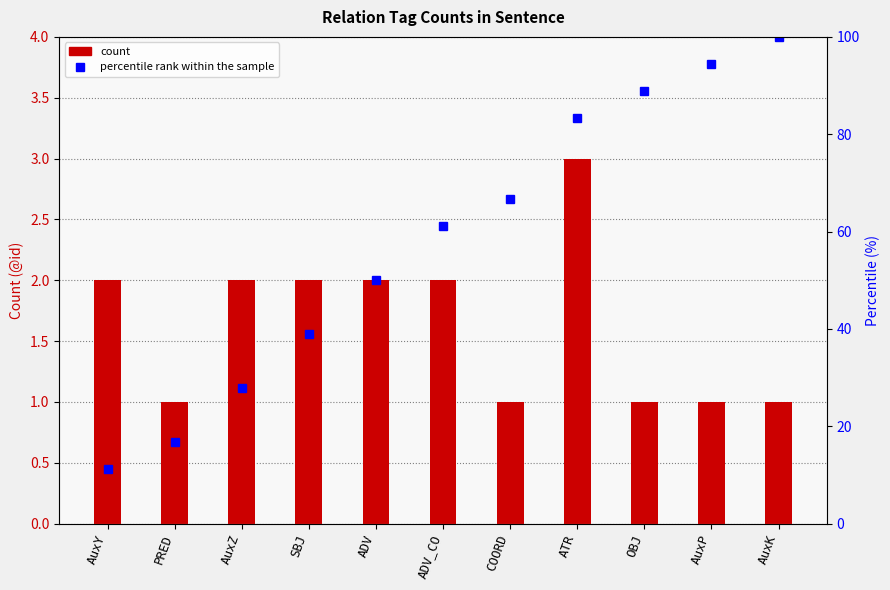

What is the minimum value for count?

1.0